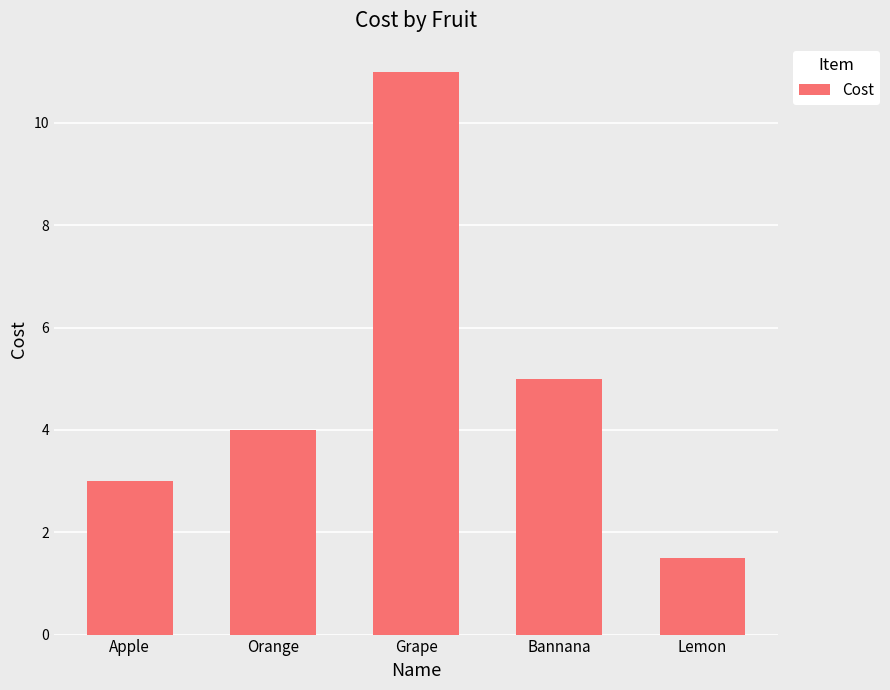

True or false: the data shows 17.3 at Grape.

False